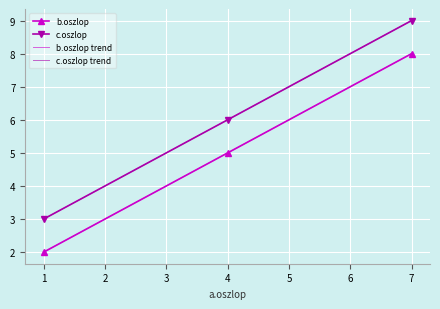

What is the difference between the highest and lowest values at 1?

1